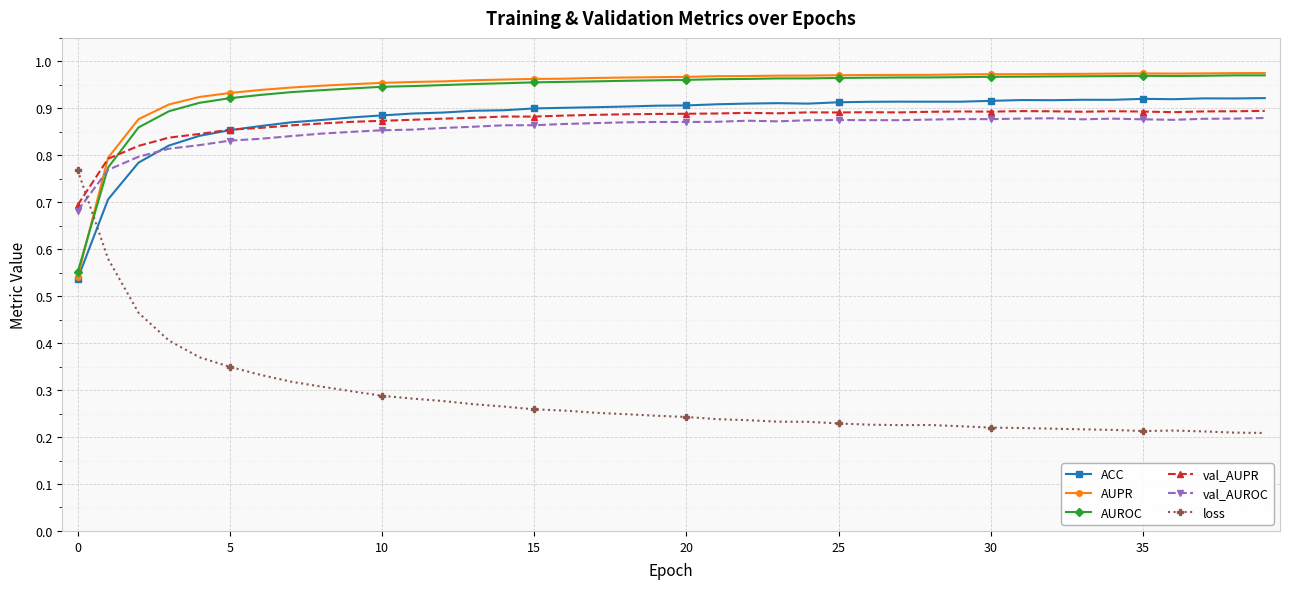

Which series has the widest spread of values?

loss